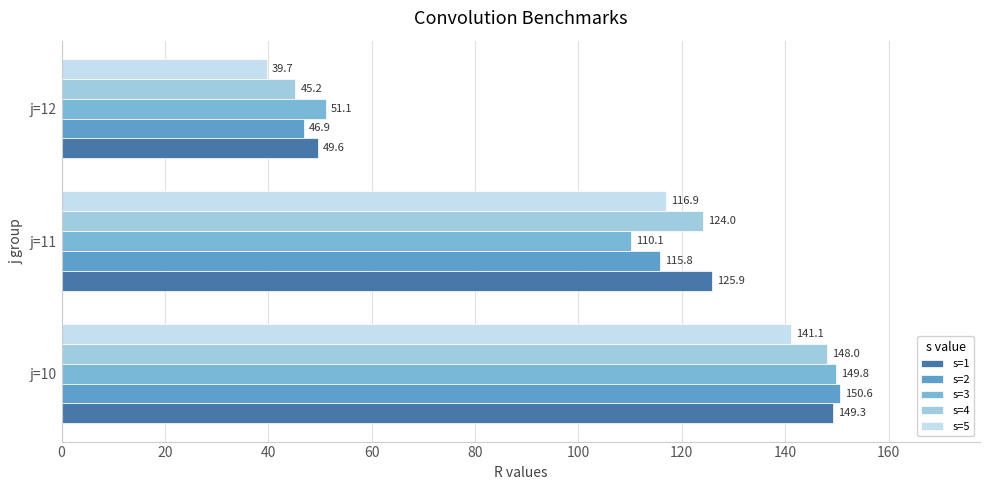

At how many categories does at least one series exceed 115?

2